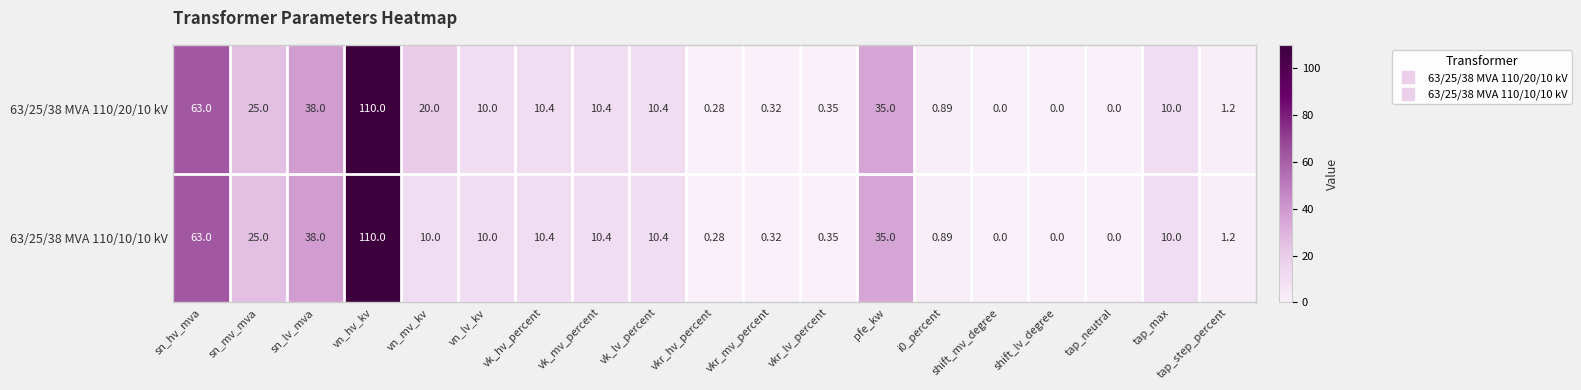

At which label does 63/25/38 MVA 110/10/10 kV first exceed 10?

sn_hv_mva